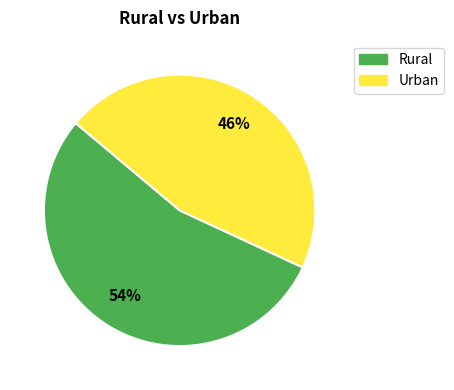

Is it true that Rural is 54% of the pie?

True